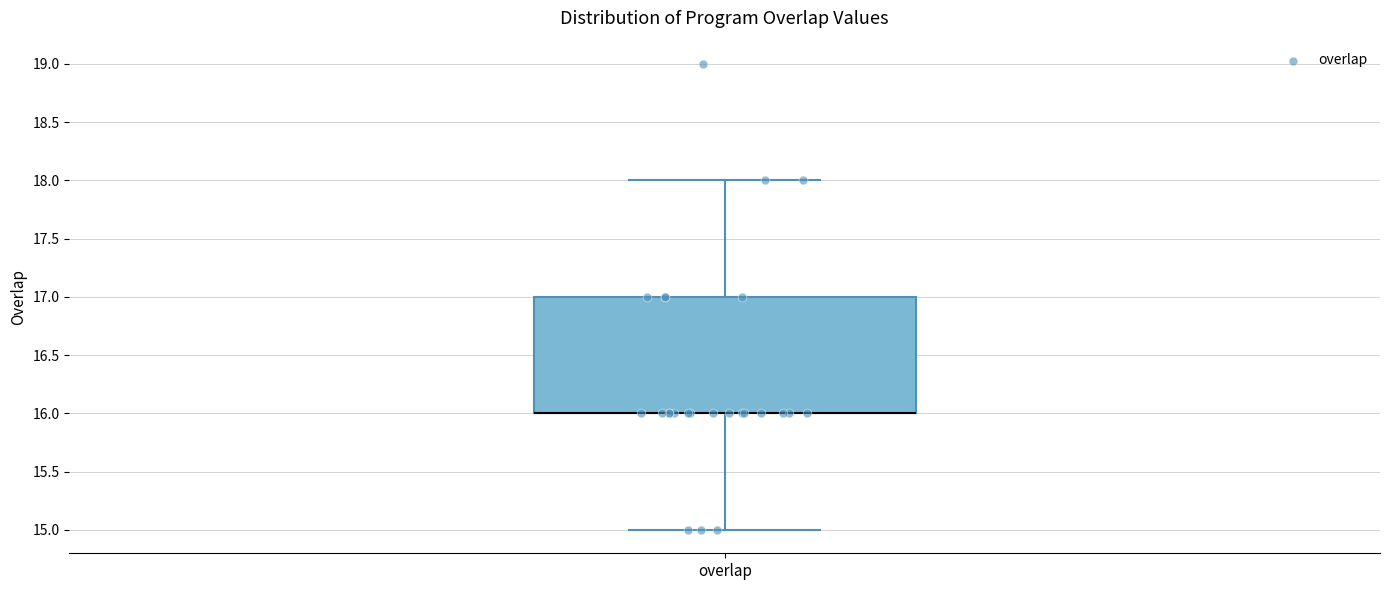

Read this box plot against the y-axis: the position of the median line, the range covered by the box, and the ends of both whiskers. The values are not printed on the chart, so give them approximately, as read against the axis.

median 16 (drawn on the box's lower edge), box 16 to 17, whiskers 15 to 18